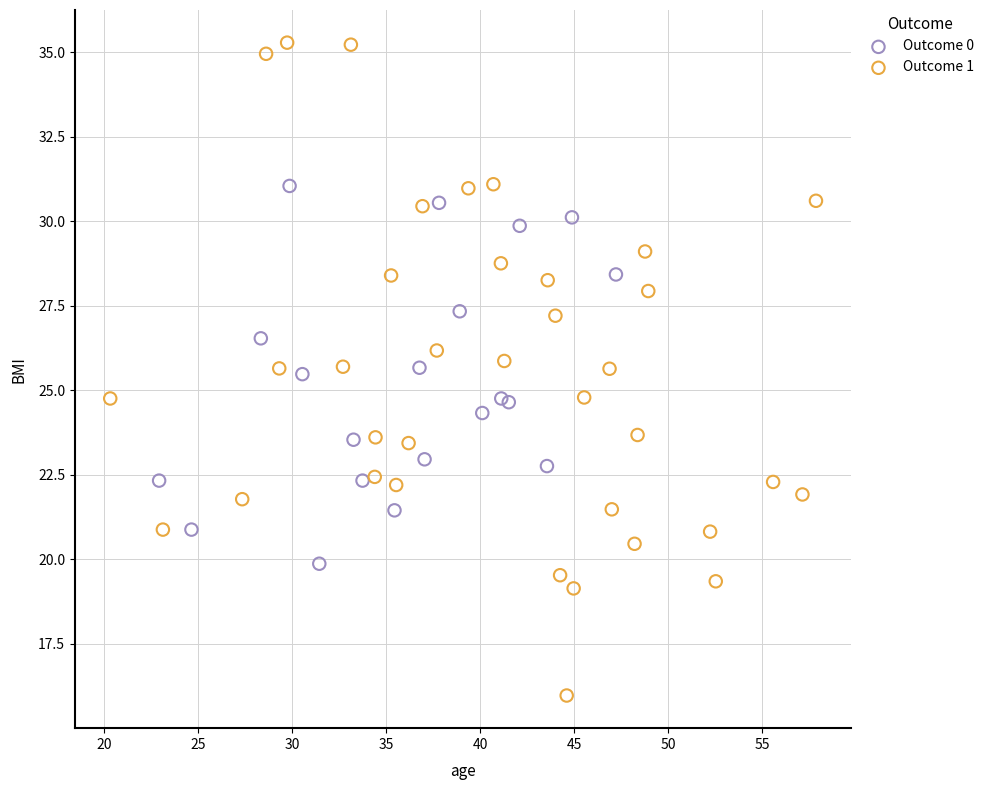

Which series has the widest spread of Y values?

Outcome 1